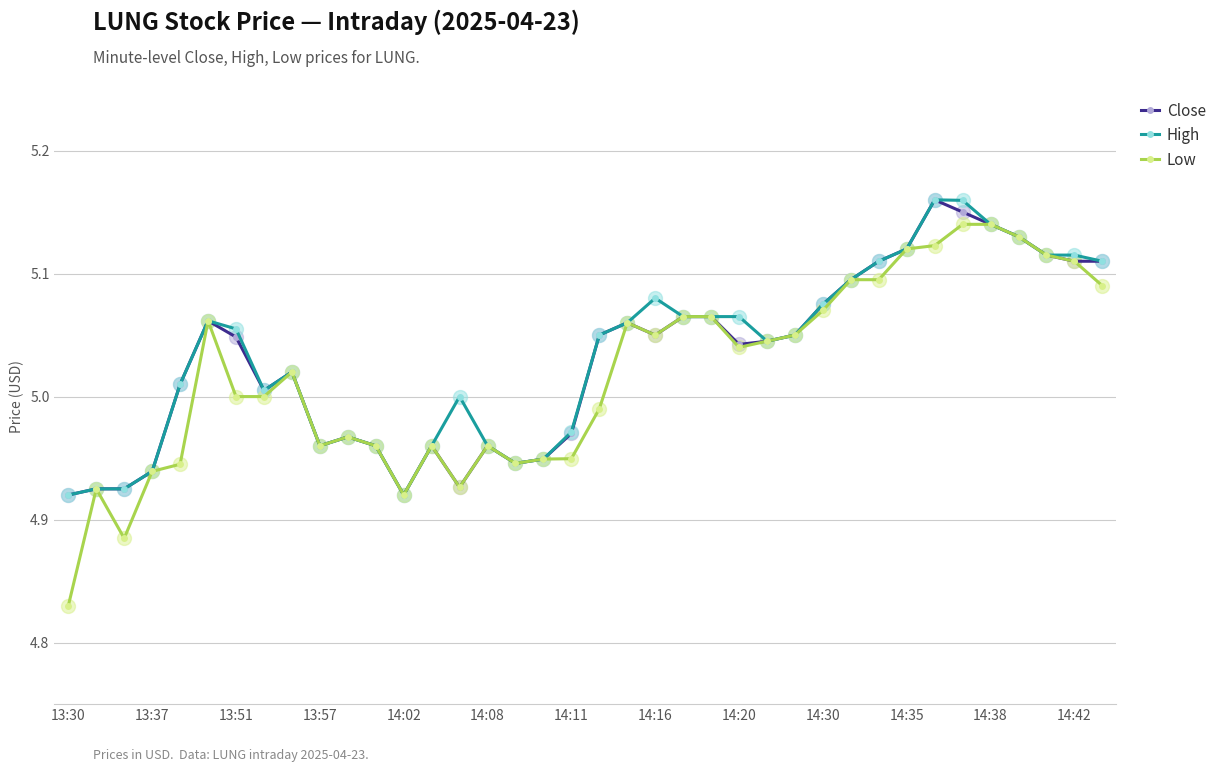

Which series has the largest range (max minus min)?

Low